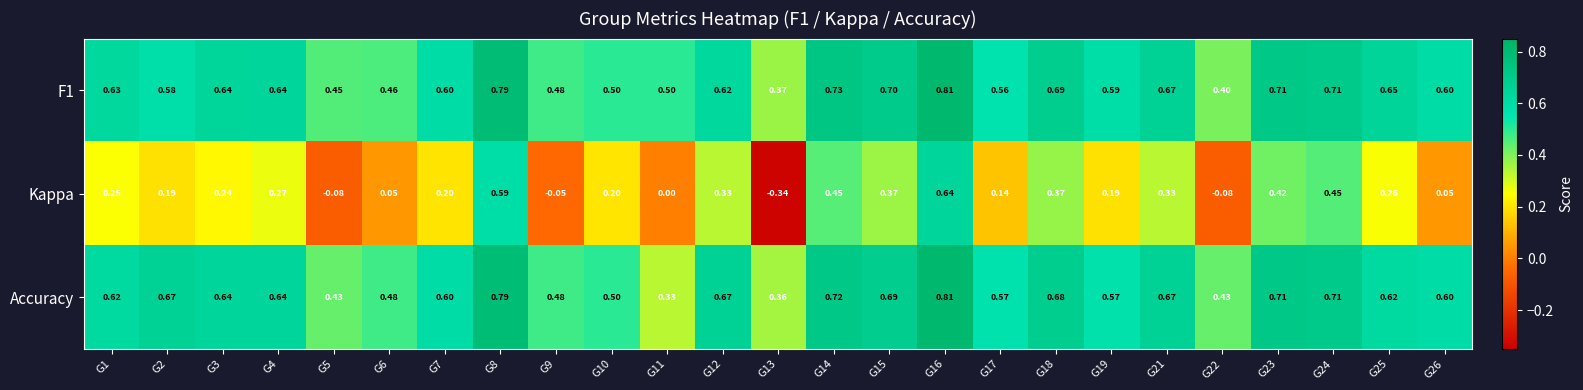

Between G17 and G26, which series saw the biggest shift?

Kappa